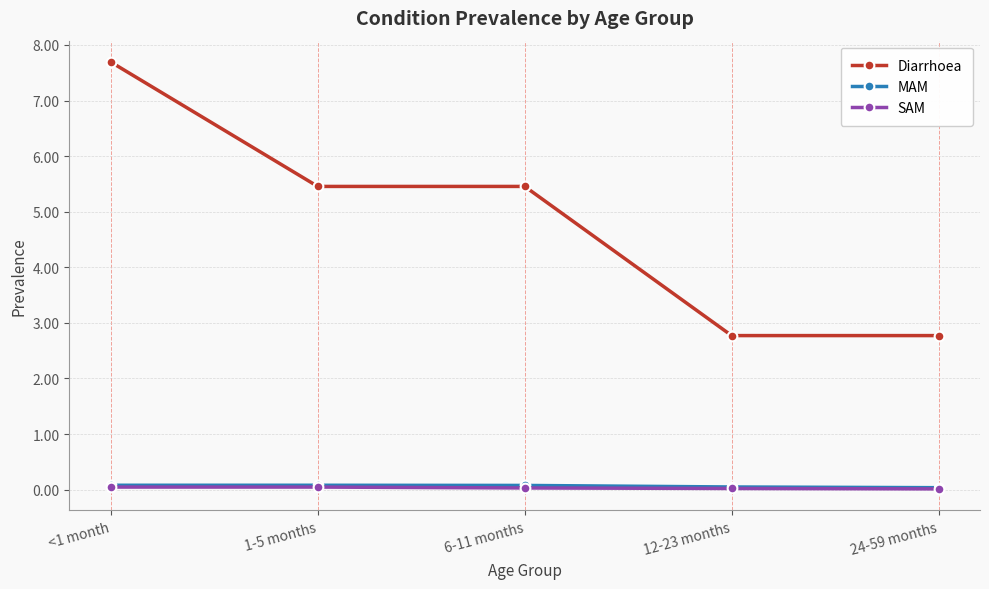

Which label corresponds to the largest value in the chart?

<1 month